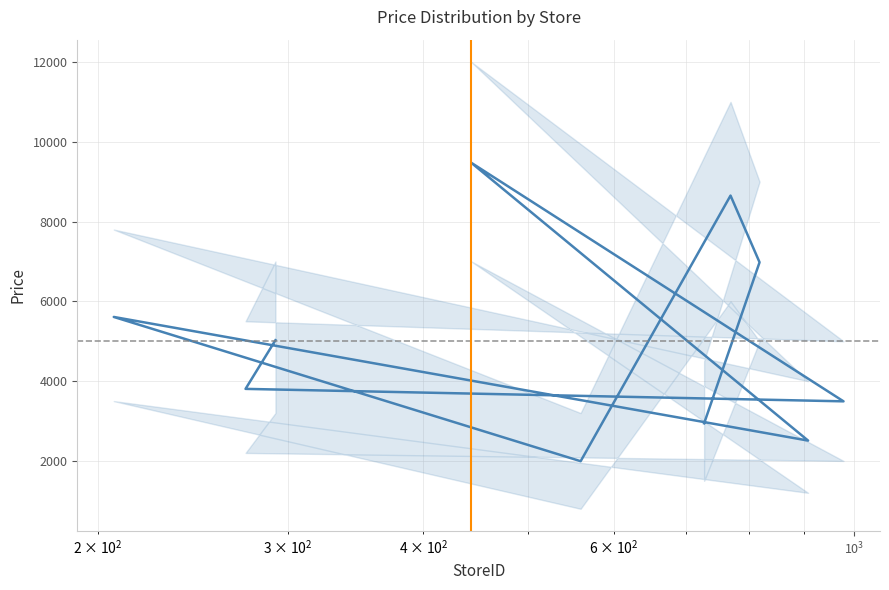

What is the difference between the maximum and second lowest values?

6963.4